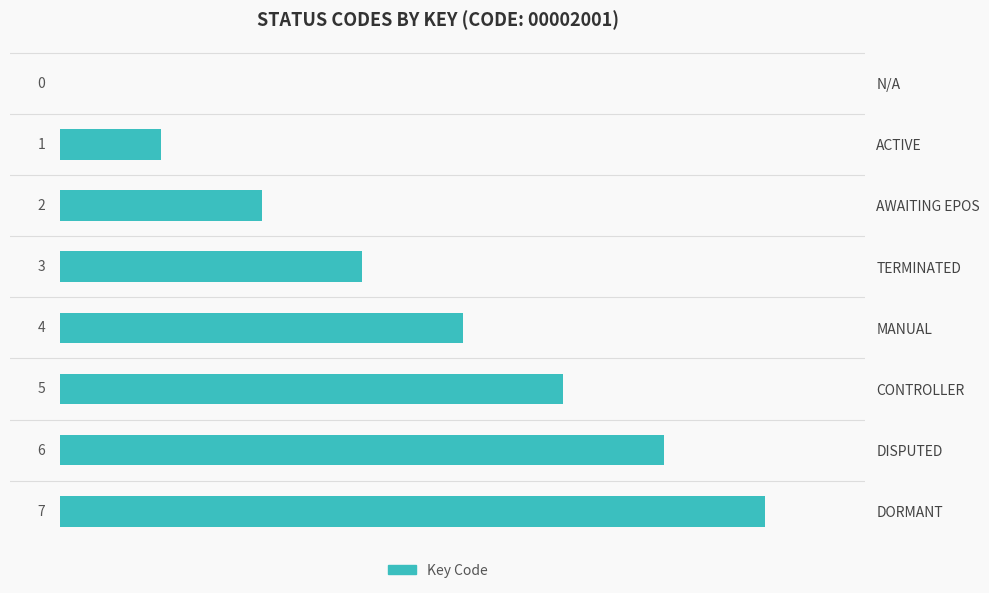

What is the sum of the values at TERMINATED and DORMANT?

10